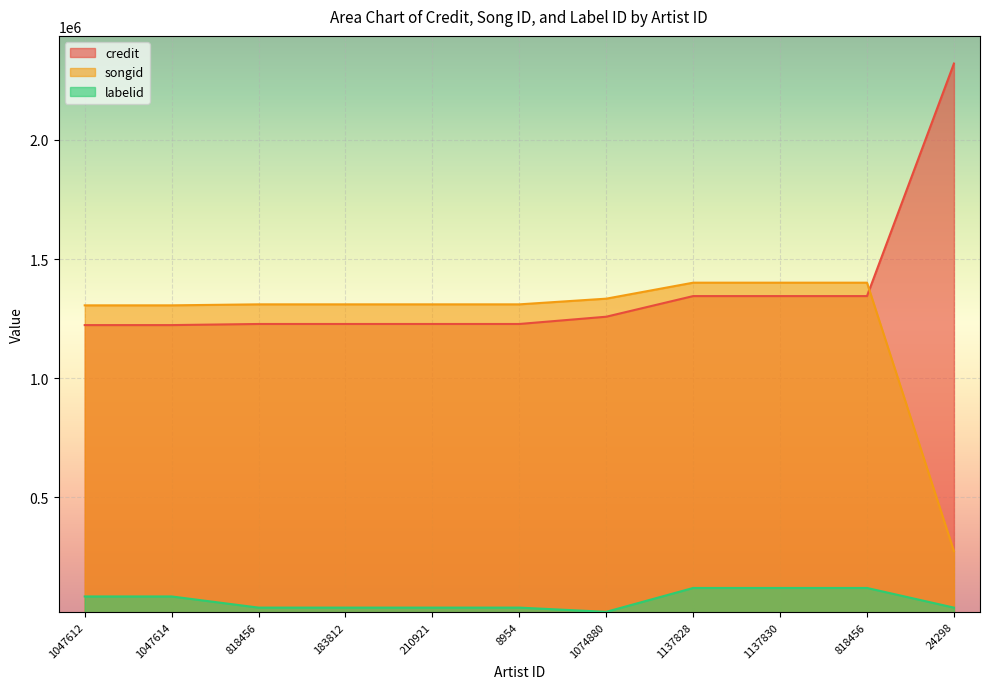

The value of credit at 818456 is 705492. True or false?

False